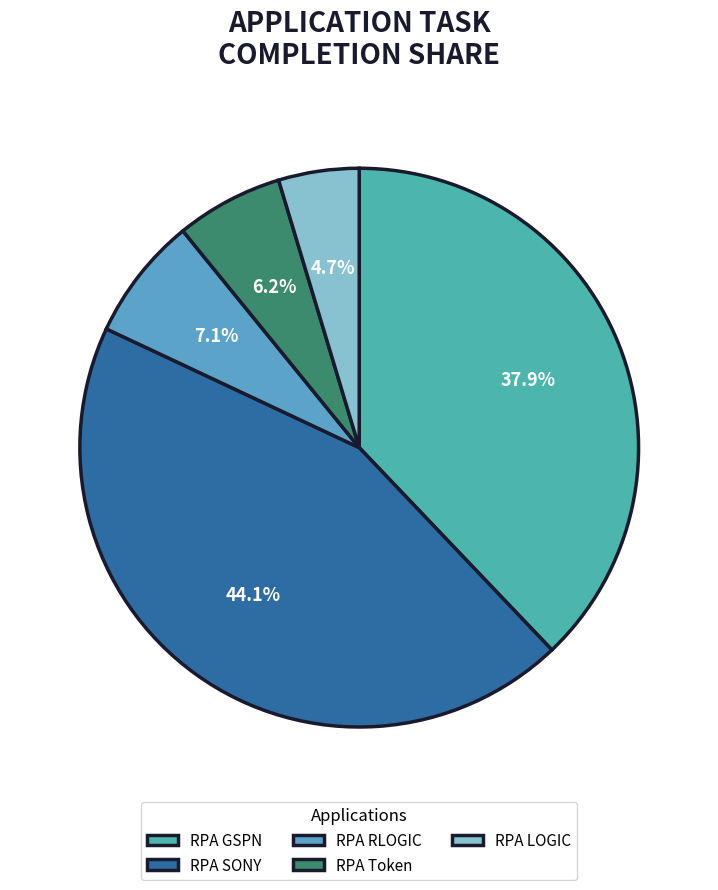

What percentage is the RPA LOGIC slice, to the nearest percent?

5%